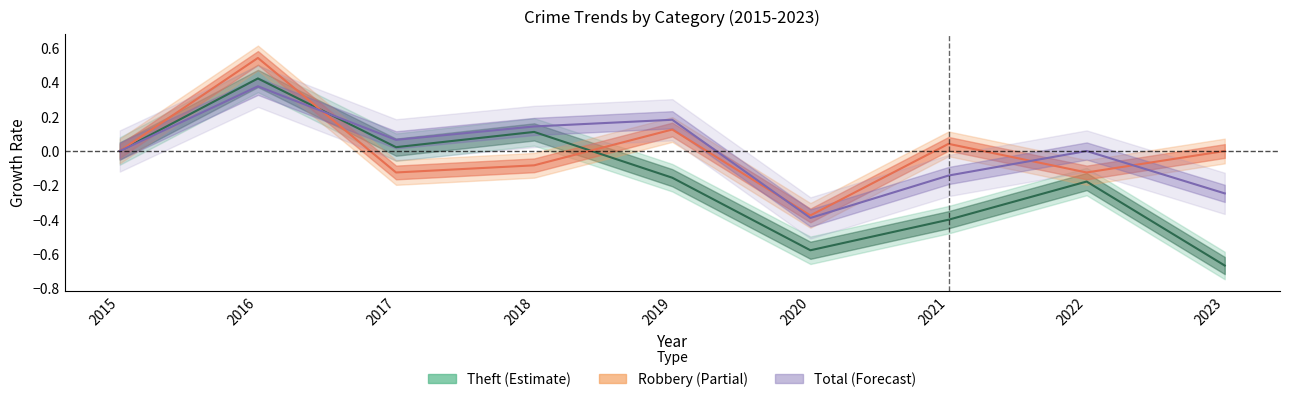

What is the minimum value for Robbery?

-0.4